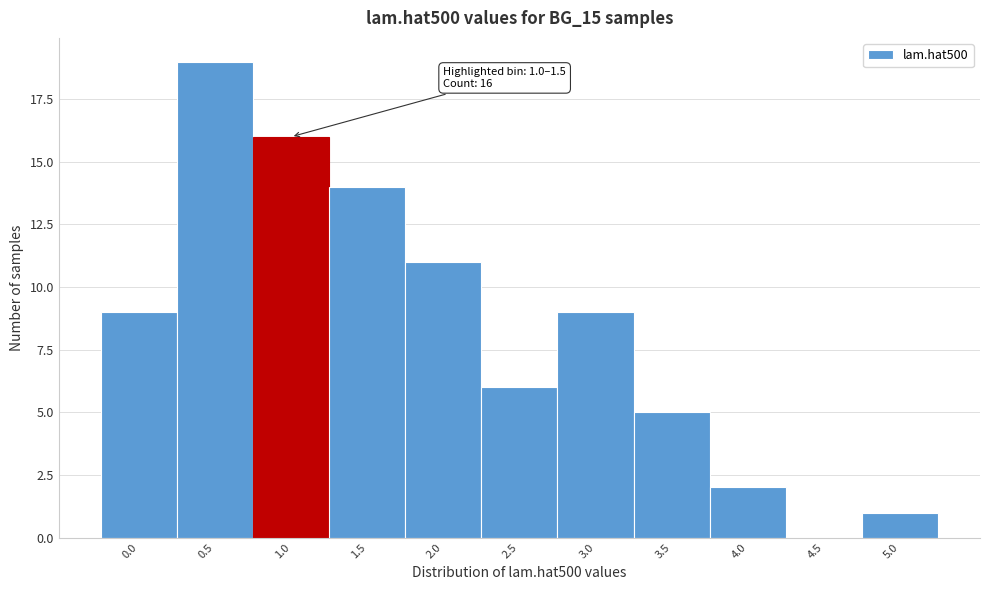

Reading left to right, list all the values displayed in this chart.

0.0=9	0.5=19	1.0=16	1.5=14	2.0=11	2.5=6	3.0=9	3.5=5	4.0=2	4.5=0	5.0=1